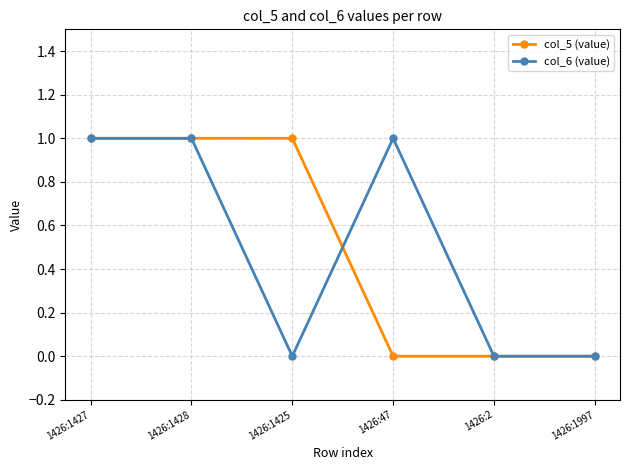

Is it true that col_5 (value) equals 0 at 1426:47?

True